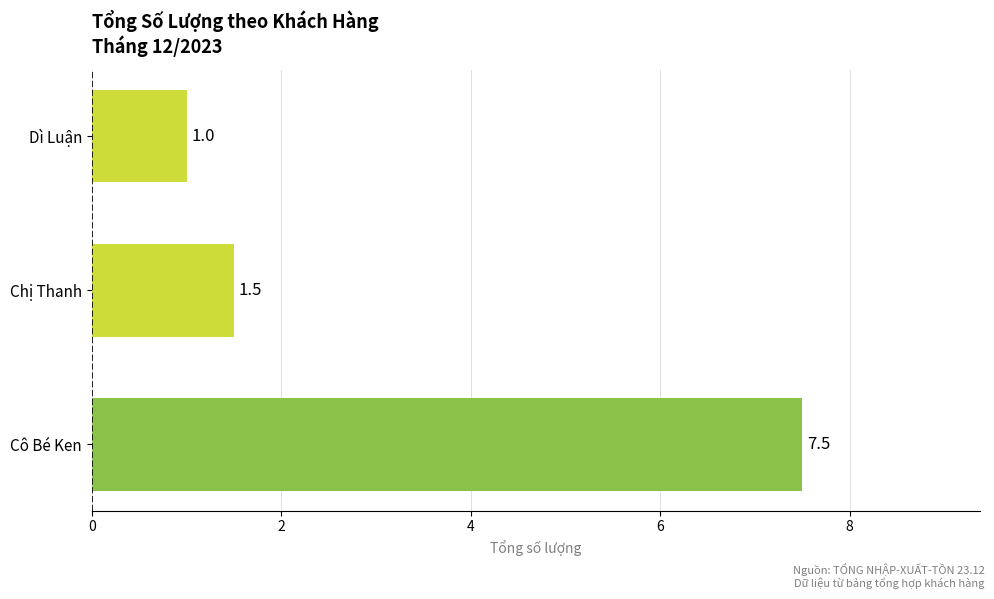

The value at Chị Thanh is 0.6. True or false?

False